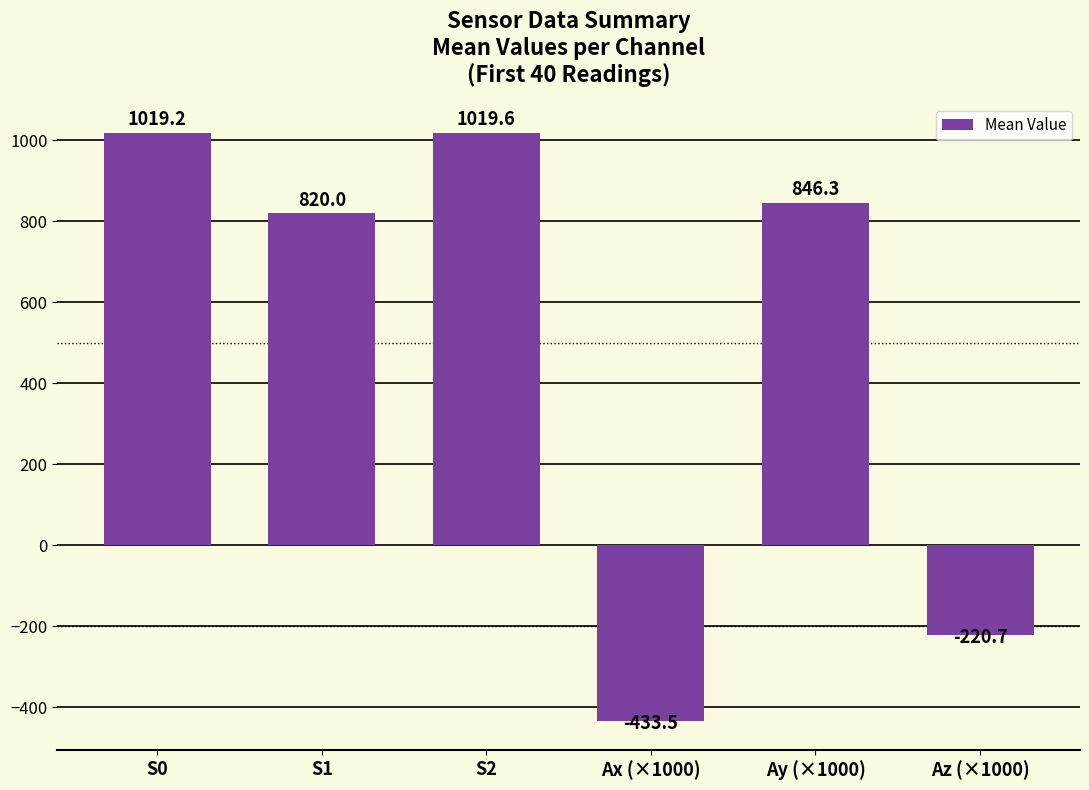

What is the smallest value displayed?

-433.5